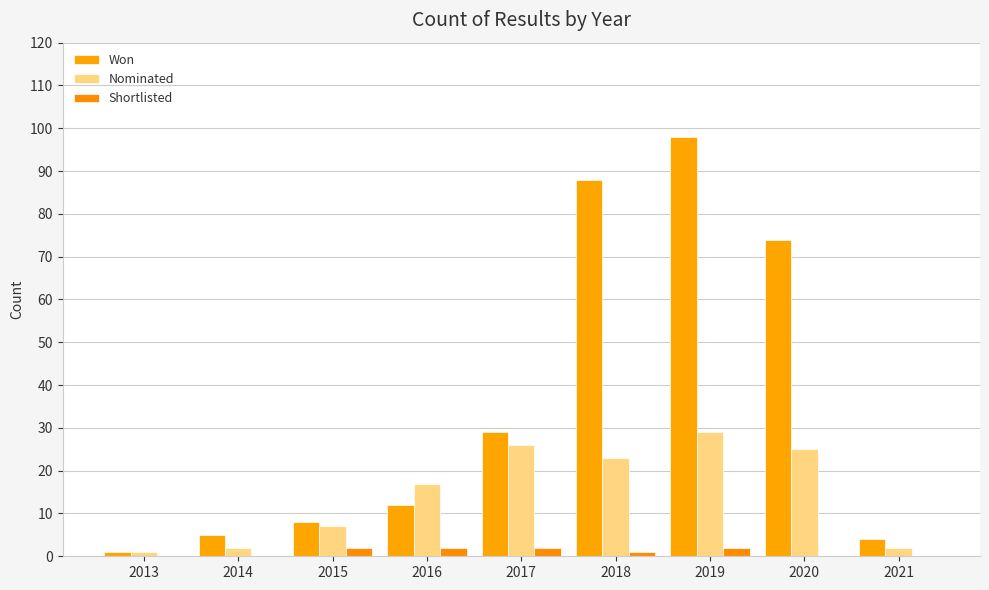

Reading left to right, extract all data points from this chart.

Won: 2013=1	2014=5	2015=8	2016=12	2017=29	2018=88	2019=98	2020=74	2021=4
Nominated: 2013=1	2014=2	2015=7	2016=17	2017=26	2018=23	2019=29	2020=25	2021=2
Shortlisted: 2013=0	2014=0	2015=2	2016=2	2017=2	2018=1	2019=2	2020=0	2021=0